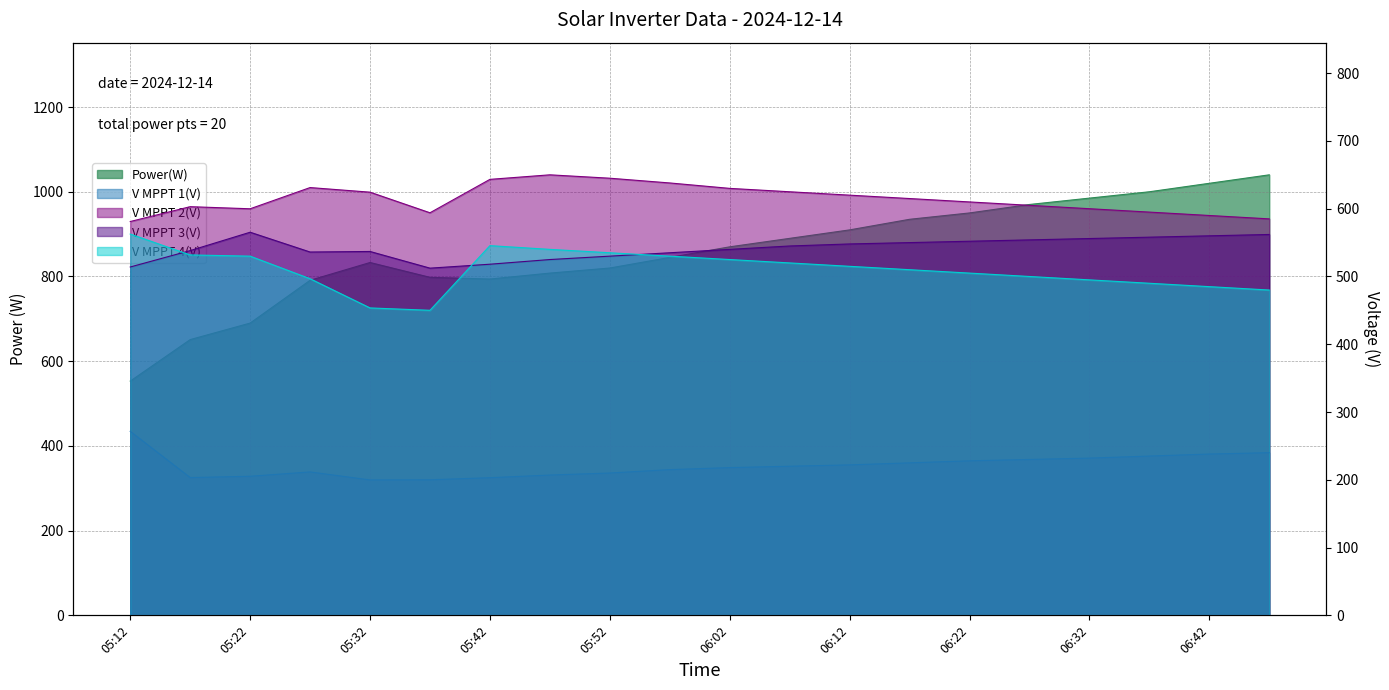

What are all the series names shown in the legend?

Power(W), V MPPT 1(V), V MPPT 2(V), V MPPT 3(V), V MPPT 4(V)